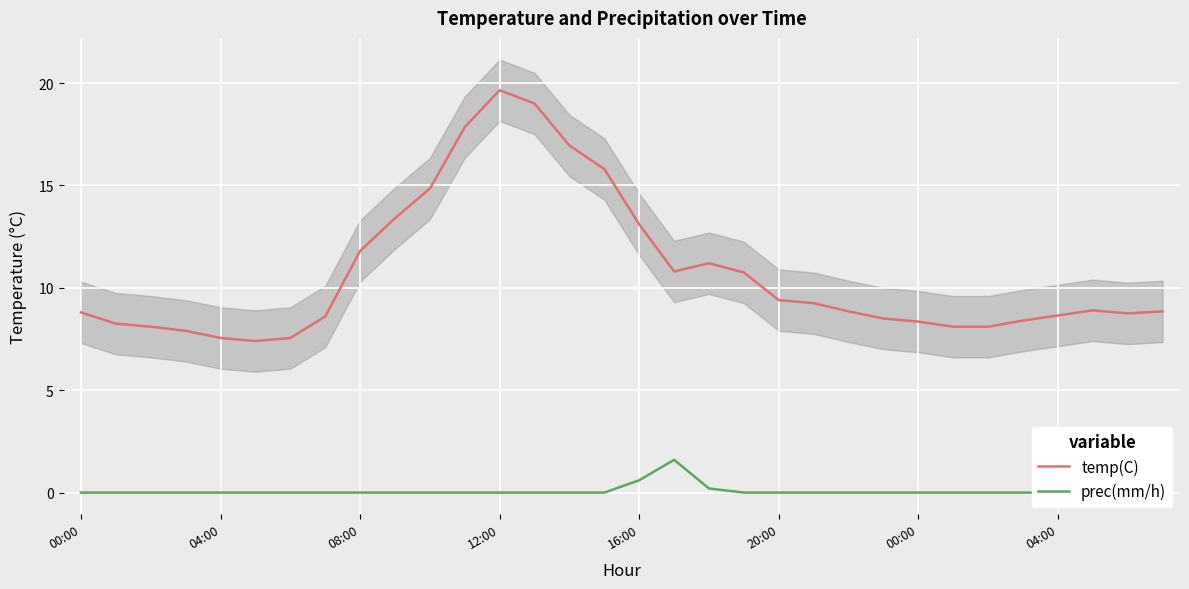

Between 11 and 29, which series saw the biggest shift?

temp(C)